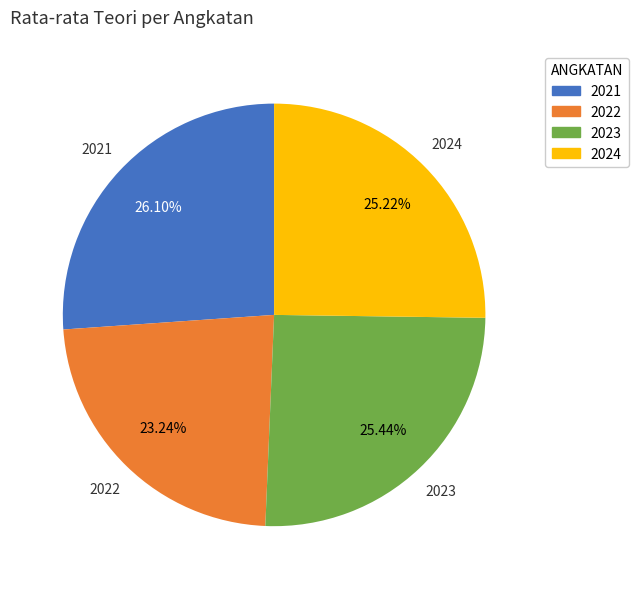

Is it true that 2024 is 12% of the pie?

False